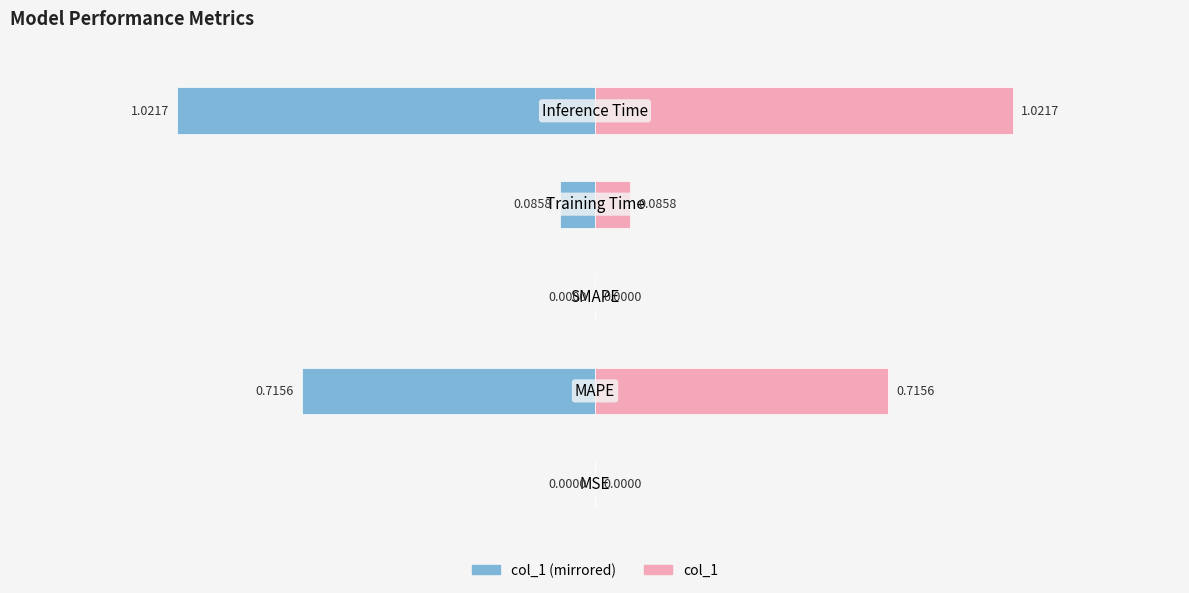

How many bars are there in total?

10